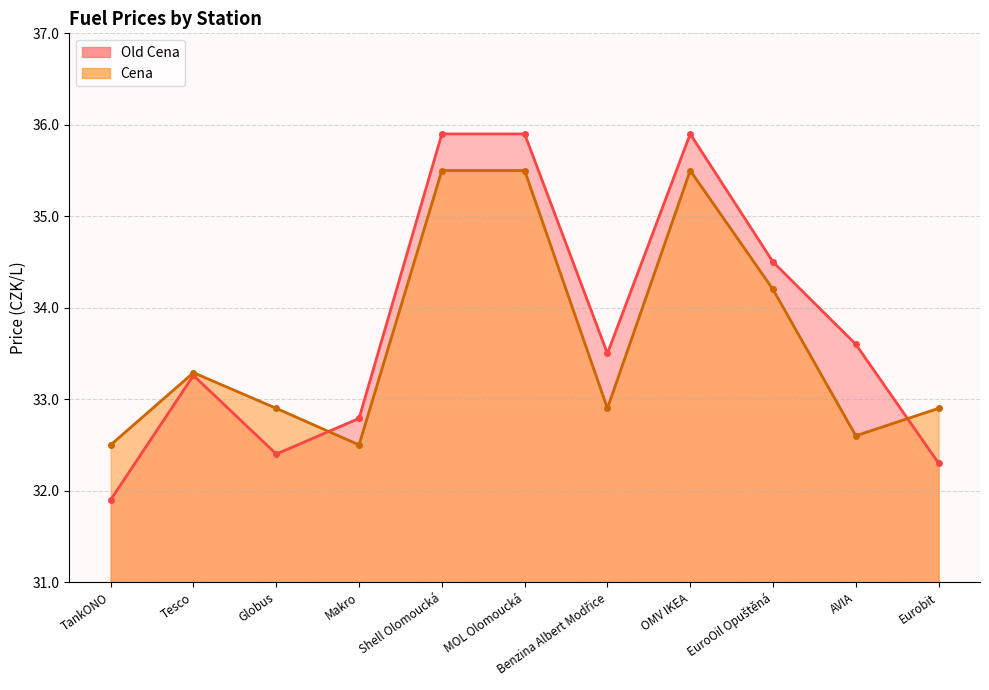

The Old Cena series shows 9.2 at TankONO. True or false?

False